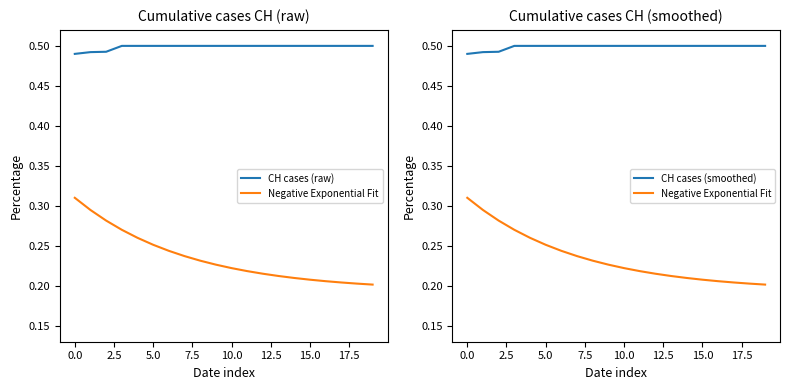

At 10, list the series in order from smallest to largest.

Negative Exponential Fit, CH cases (raw), CH cases (smoothed)